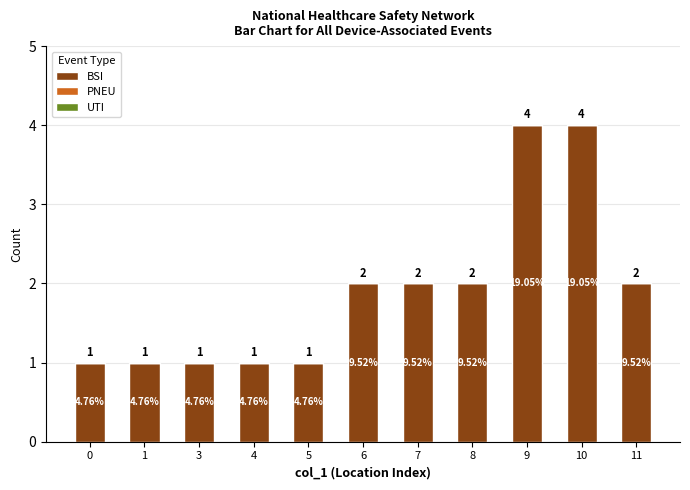

What is the ratio of the value at 4 to the value at 11?

0.5